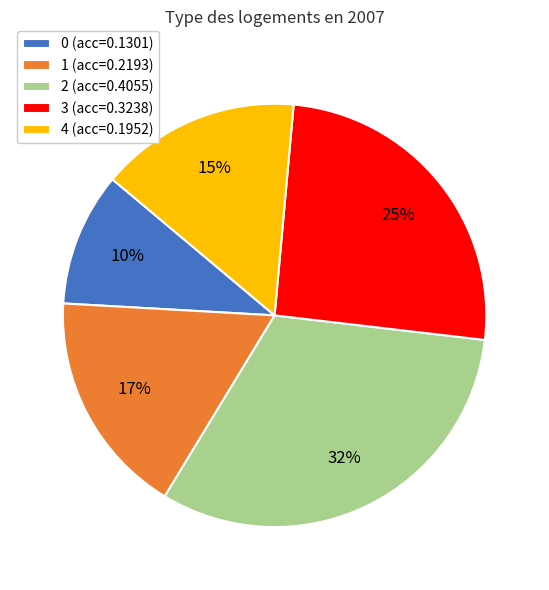

How many segments does this pie chart have?

5